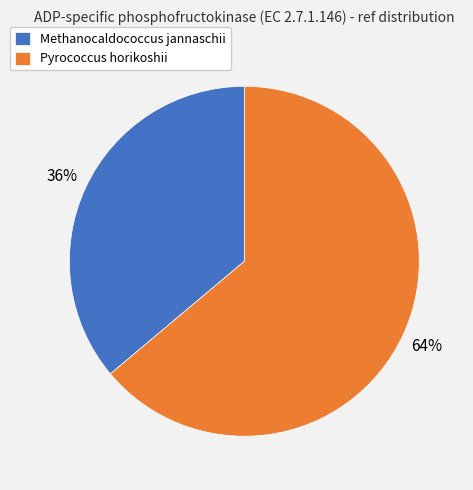

Which has a higher value, Methanocaldococcus jannaschii or Pyrococcus horikoshii?

Pyrococcus horikoshii